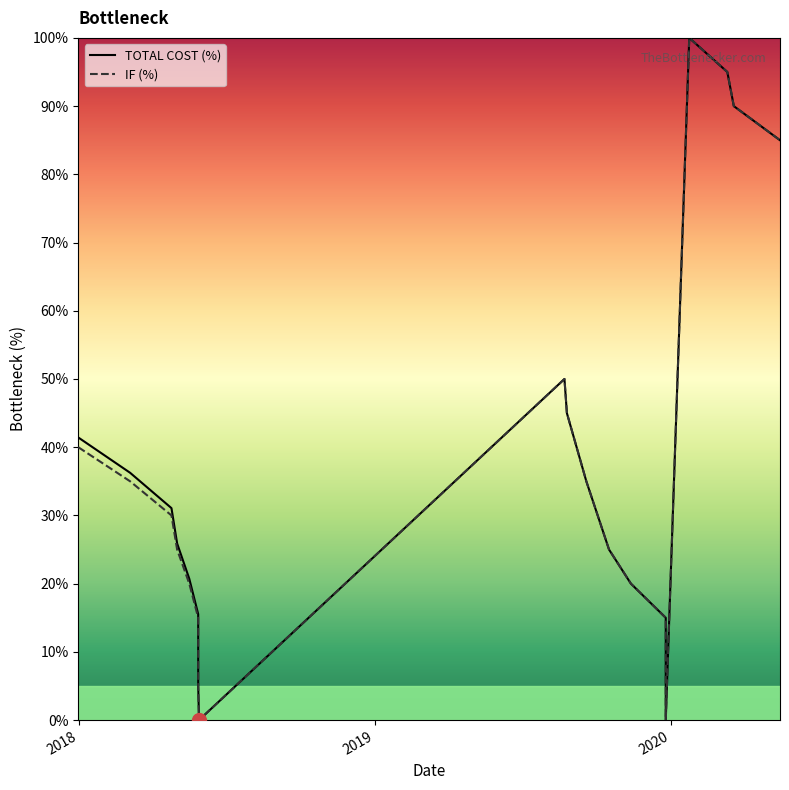

What are all the series names shown in the legend?

TOTAL COST (%), IF (%)